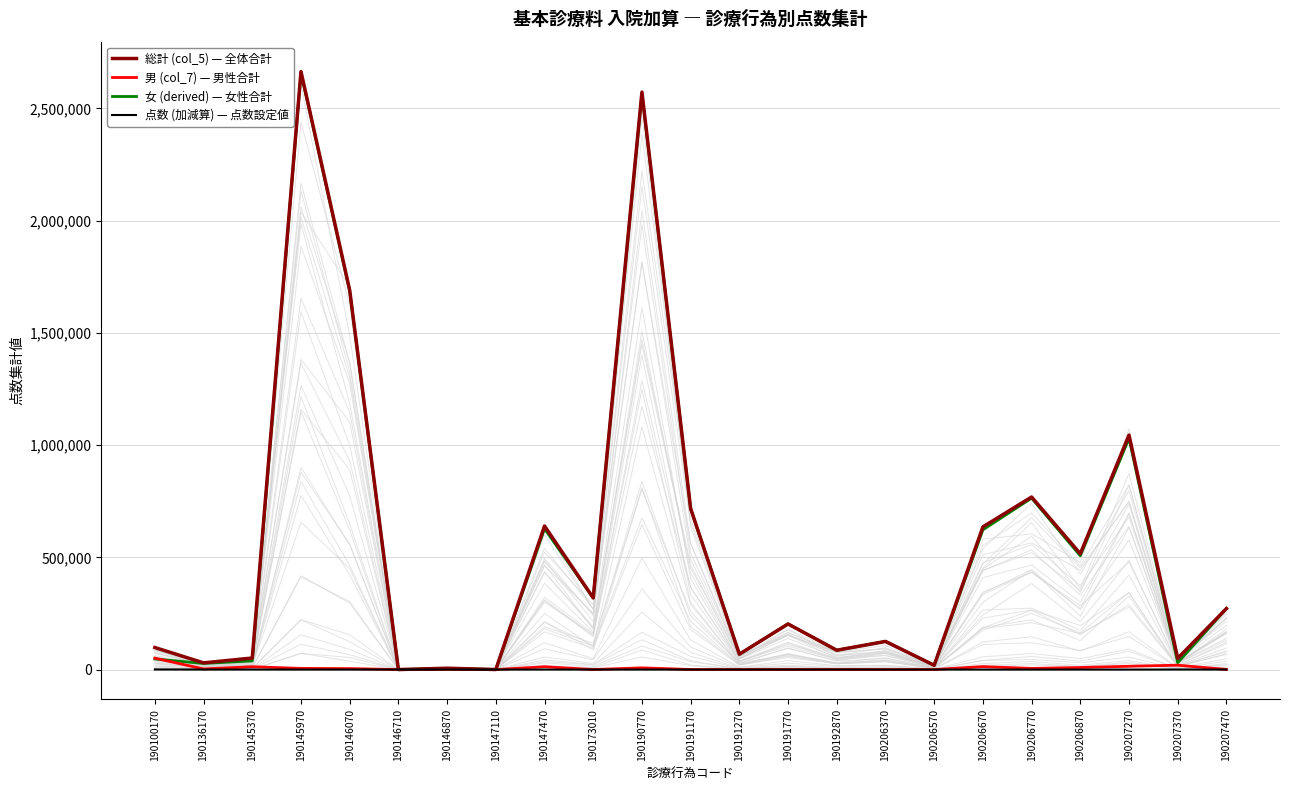

At which label does 女 (derived) — 女性合計 reach its peak?

190145970